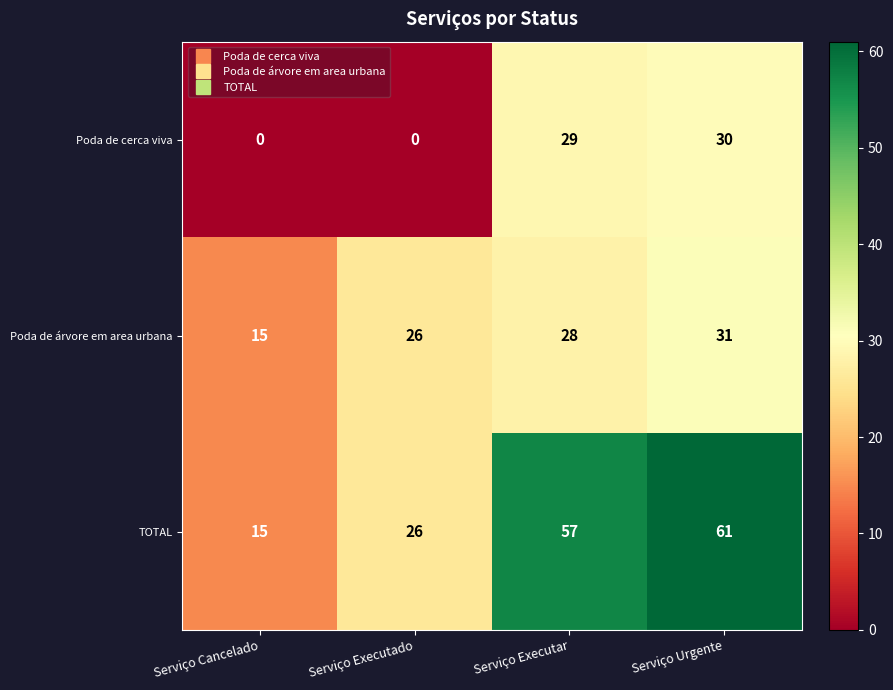

What is the maximum value shown in the chart?

61